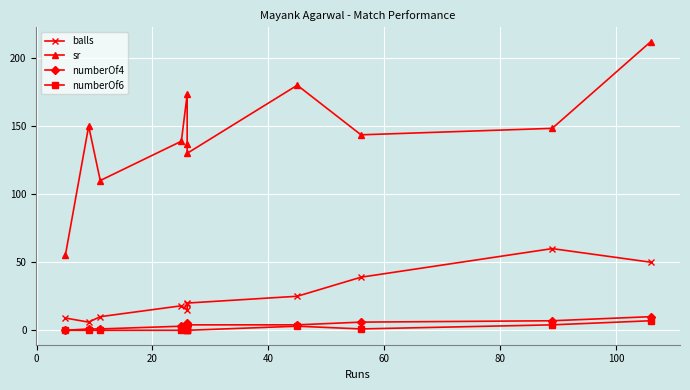

The sr series shows 34.4 at −20. True or false?

False